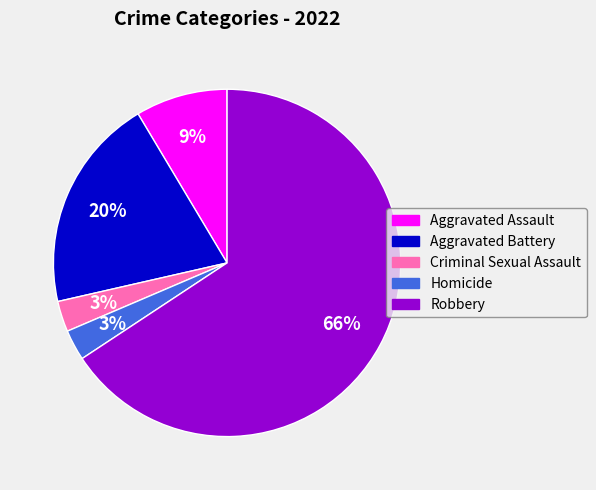

Is it true that Aggravated Assault is 9% of the pie?

True